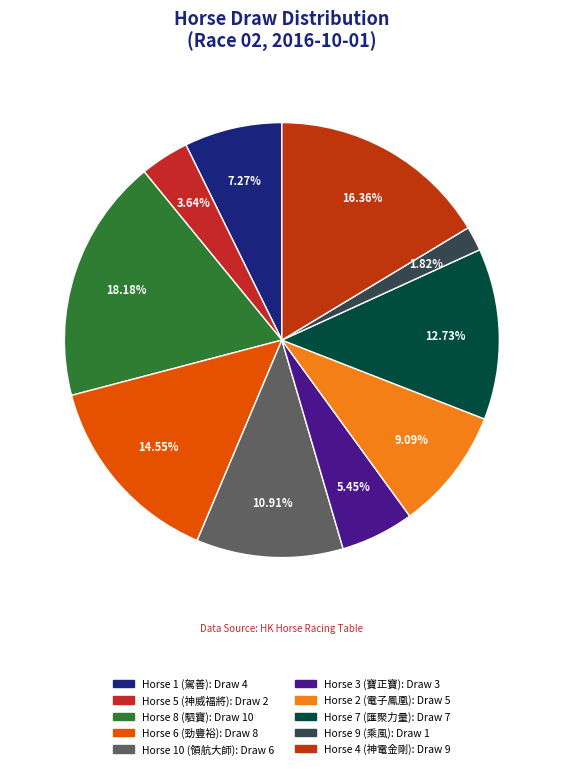

Does any single category account for the majority?

No